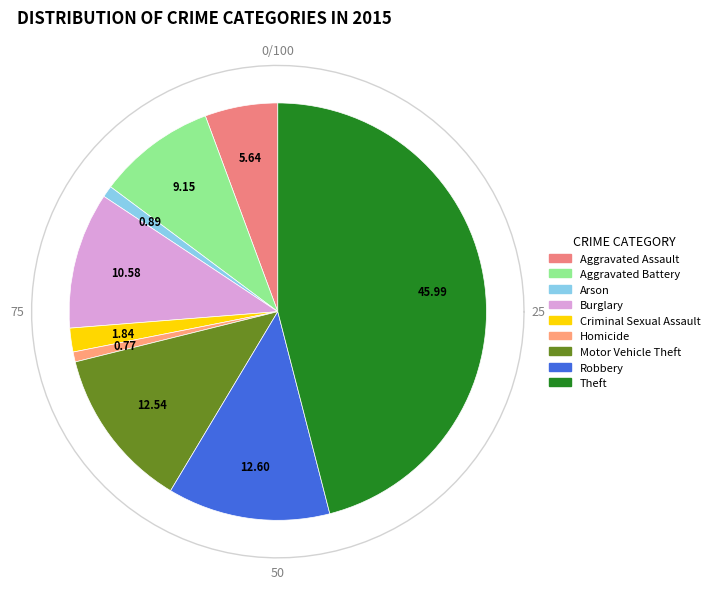

Does Robbery represent more than half of the total?

No